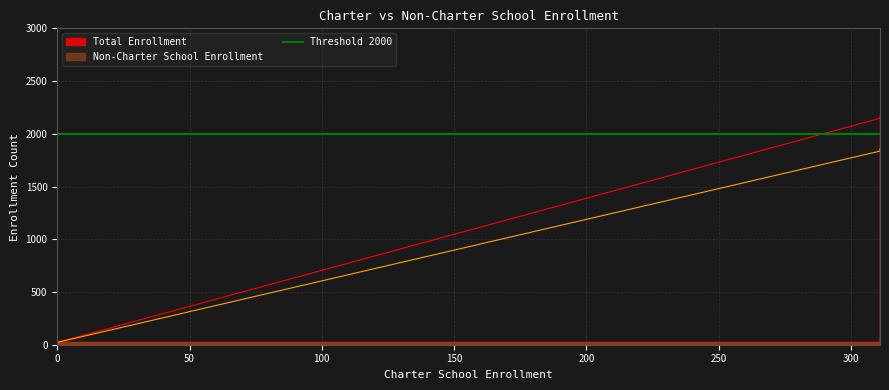

Count the number of categories in the chart.

3